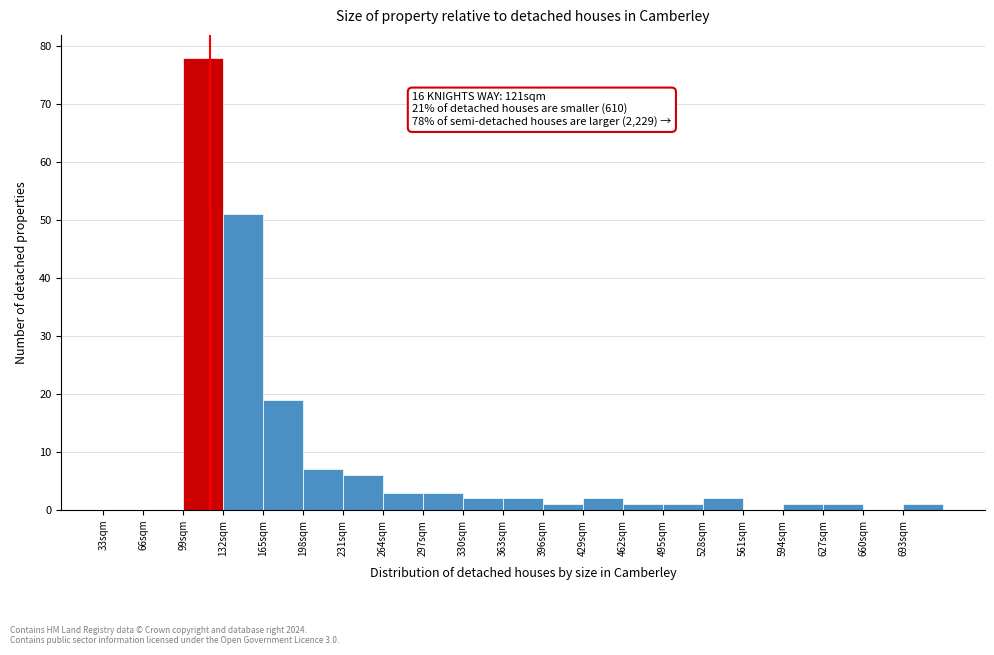

Which range on the x-axis has the tallest bar?

99 to 132